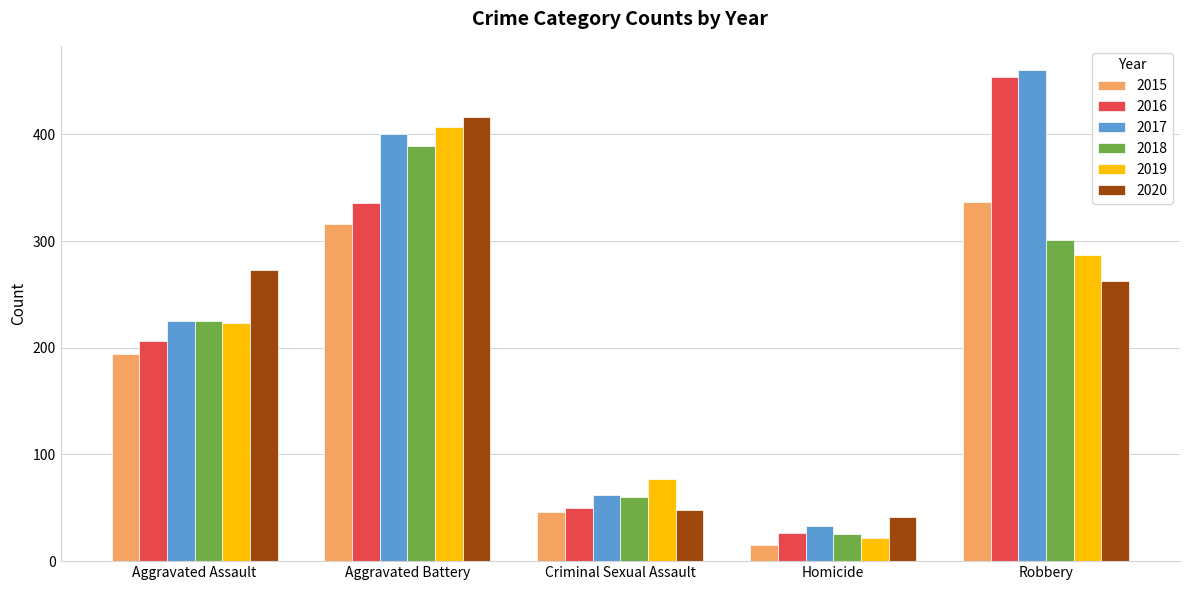

Rank the categories by 2018 value from lowest to highest.

Homicide, Criminal Sexual Assault, Aggravated Assault, Robbery, Aggravated Battery